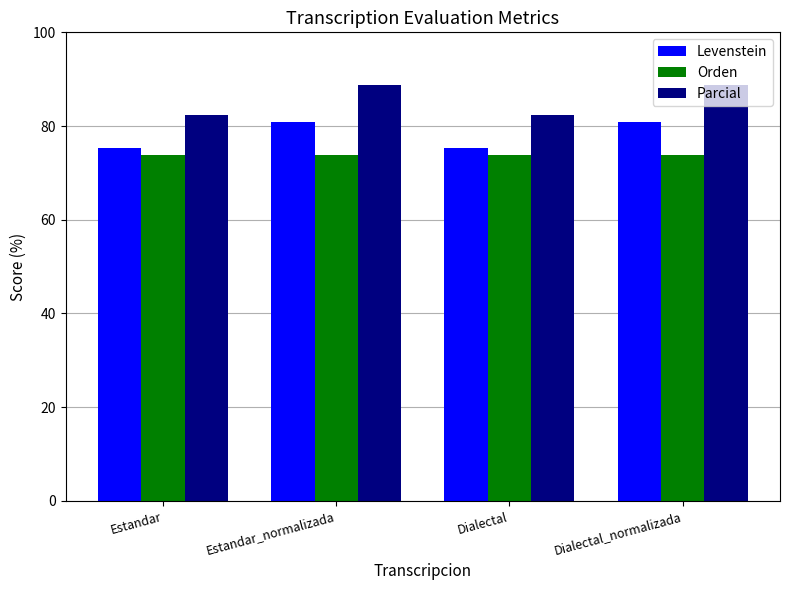

What is the label of the 4th bar from the right?

Estandar